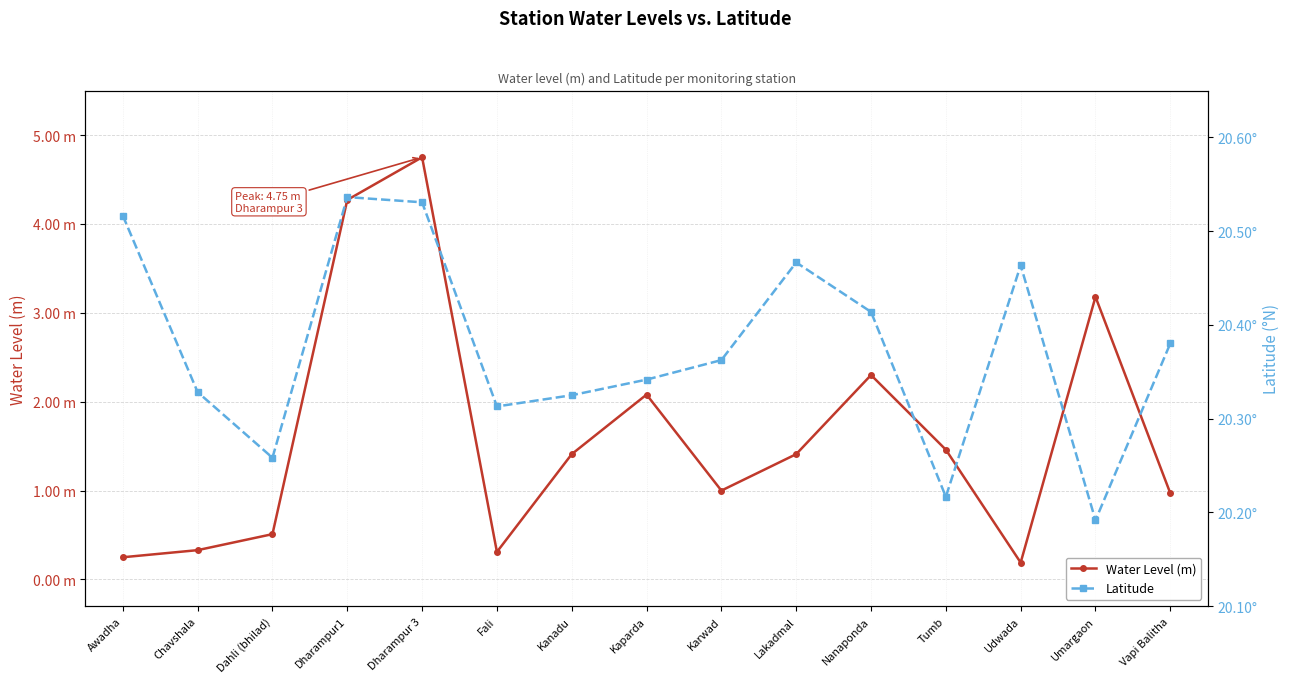

What is the difference between the Water Level (m) values at Dharampur1 and Lakadmal?

2.9